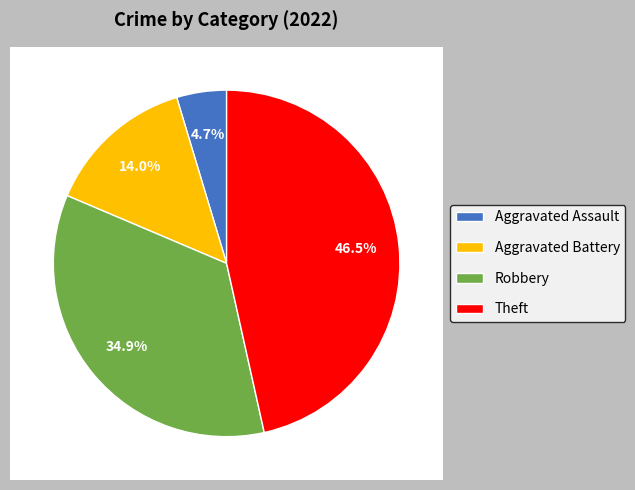

Does Aggravated Battery represent more than half of the total?

No